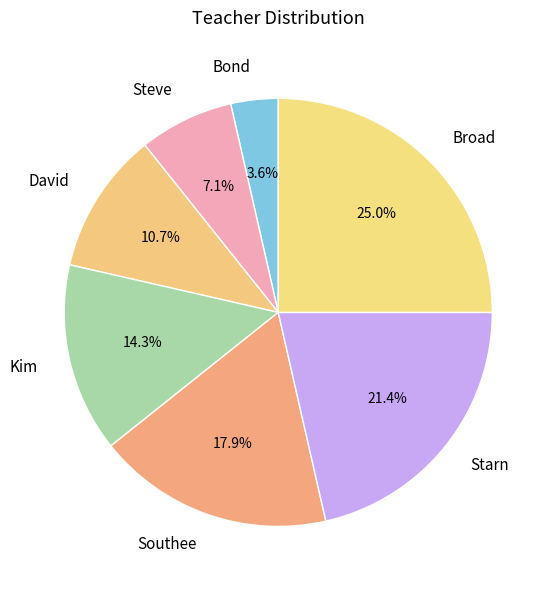

Which slice is the largest?

Broad